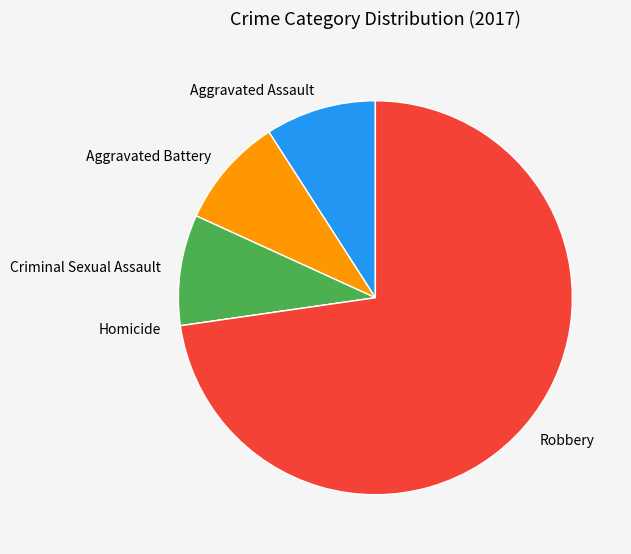

Does any single category account for the majority?

Yes